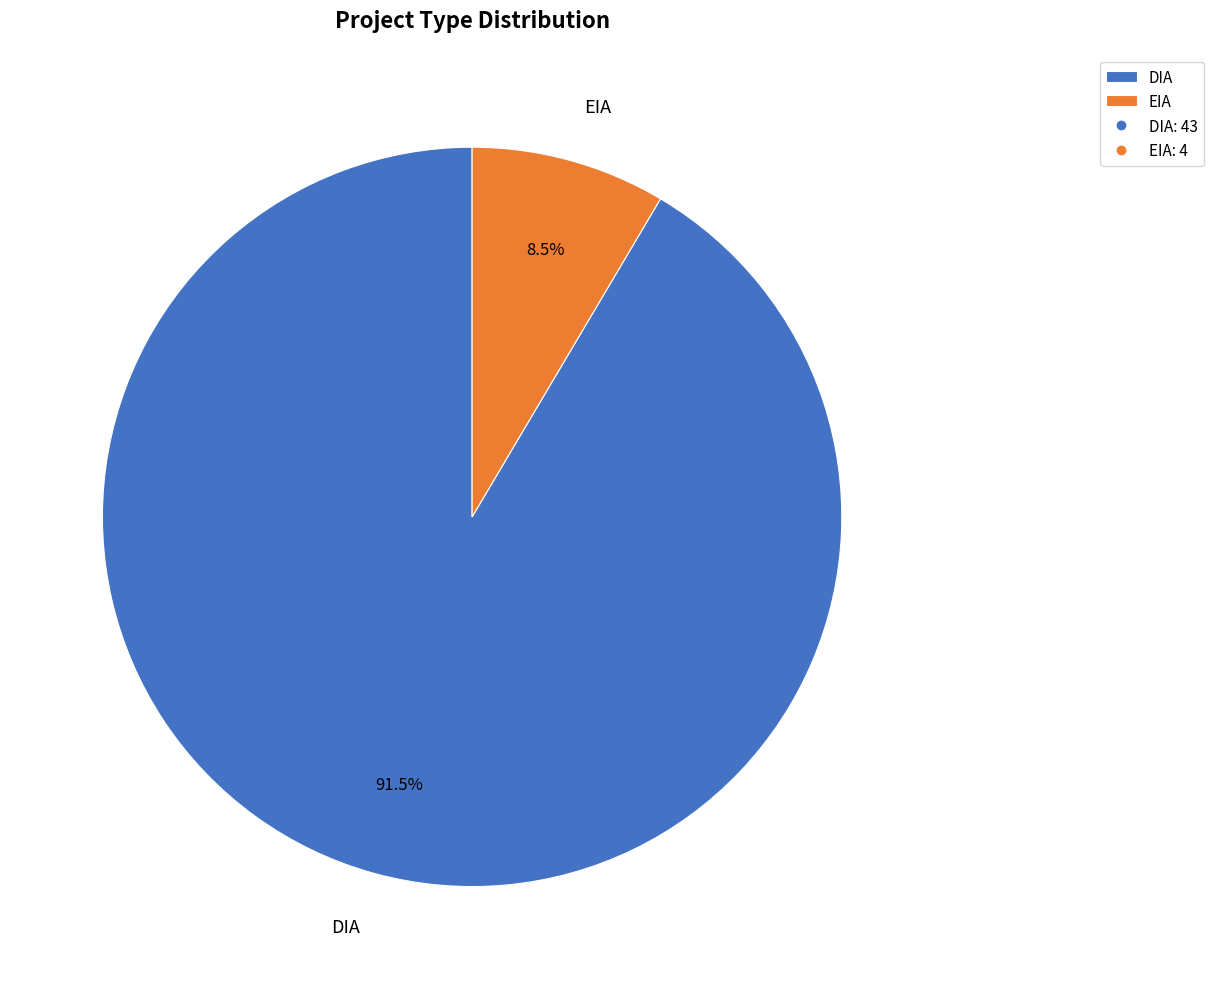

Rank the categories by value from lowest to highest.

EIA, DIA